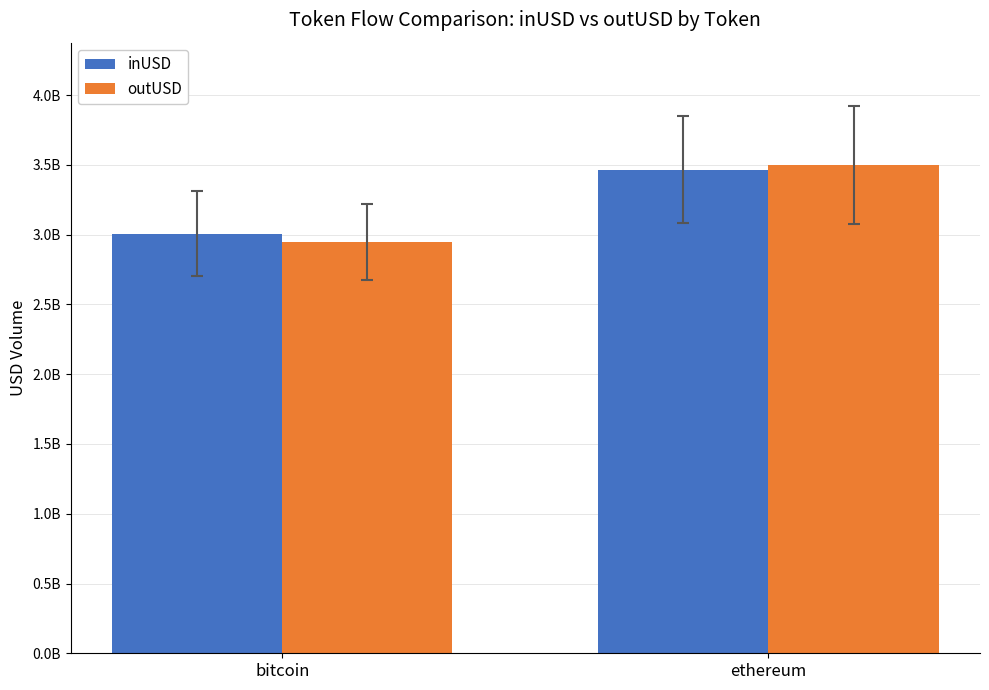

What is the total value across all series at ethereum?

6966190506.4